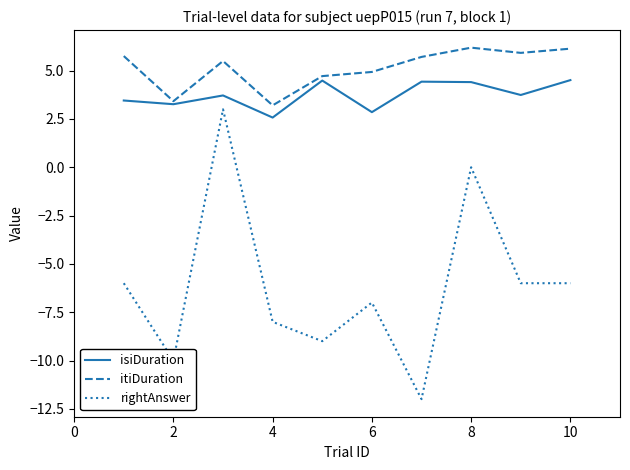

True or false: rightAnswer and itiDuration cross at least once.

False